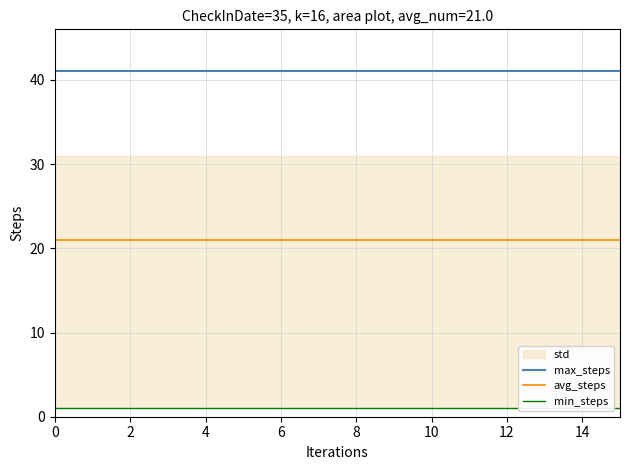

What is the minimum value for max_steps?

41